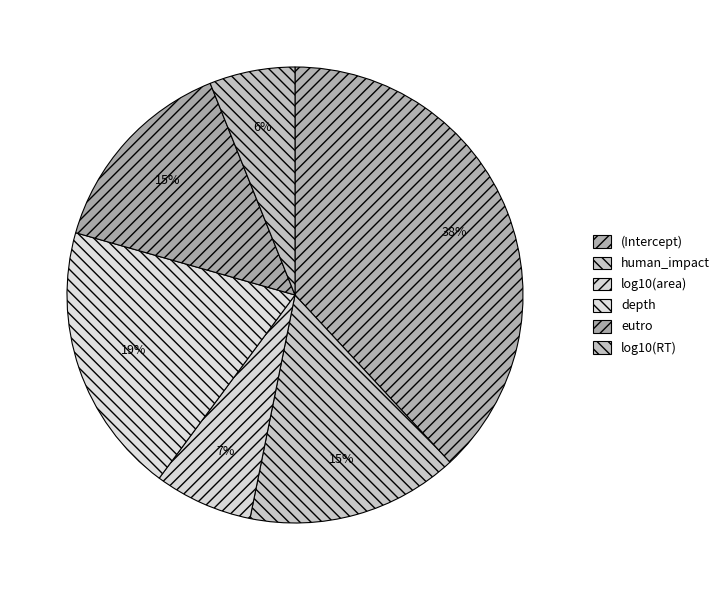

Between log10(RT) and eutro, which is larger?

eutro